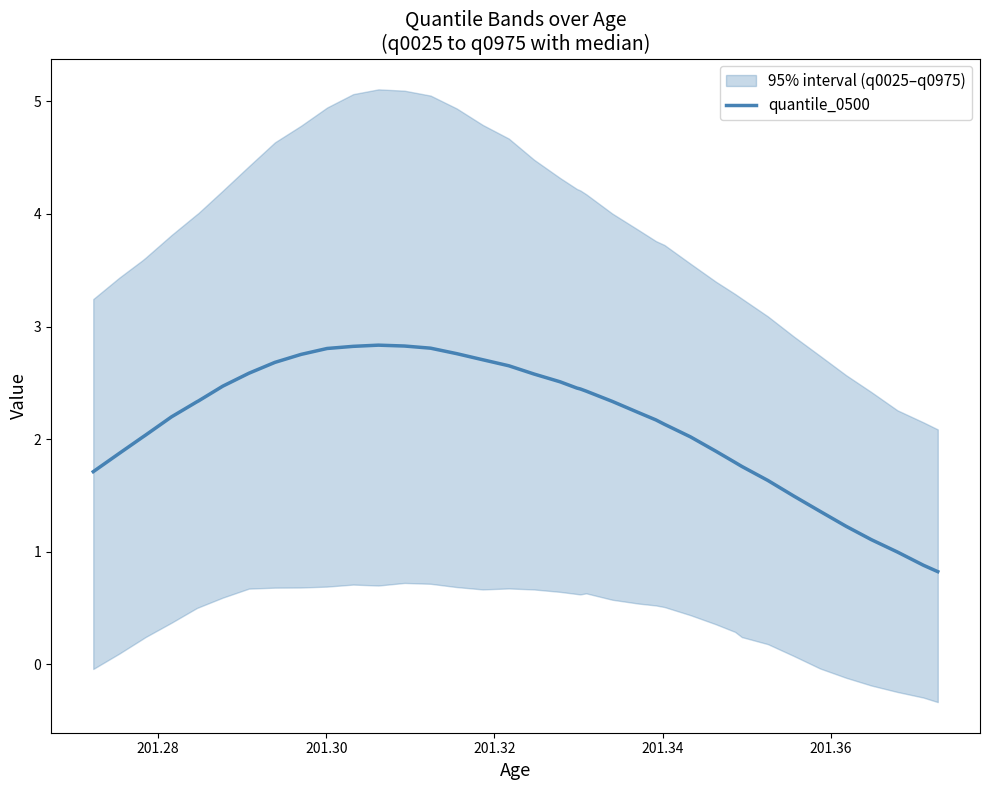

What is the maximum value for quantile_0500?

2.8